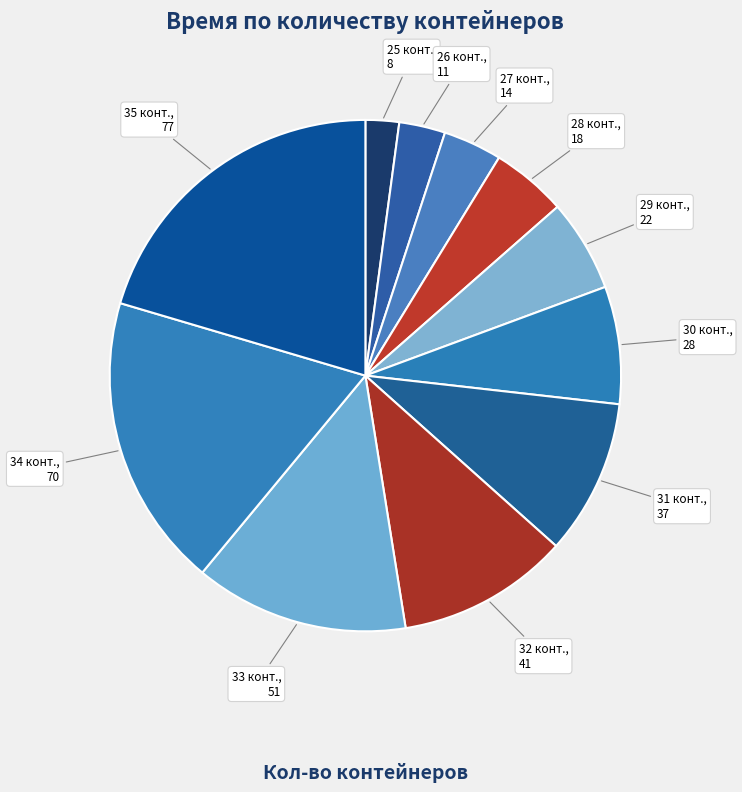

Which slice is the largest?

35